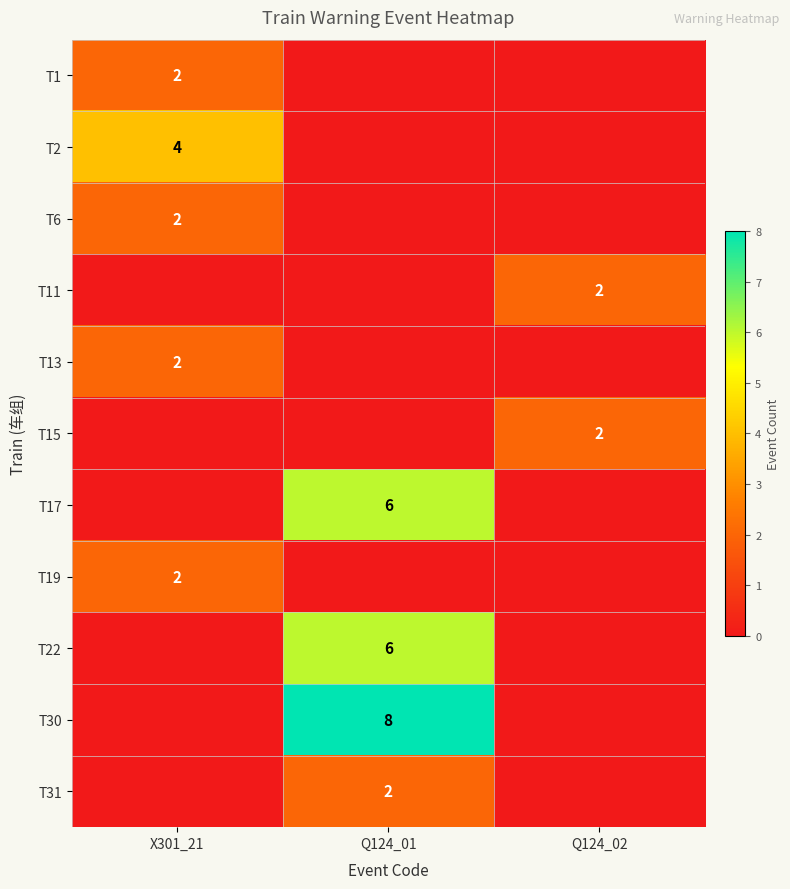

At which category is the sum across all series the highest?

Q124_01